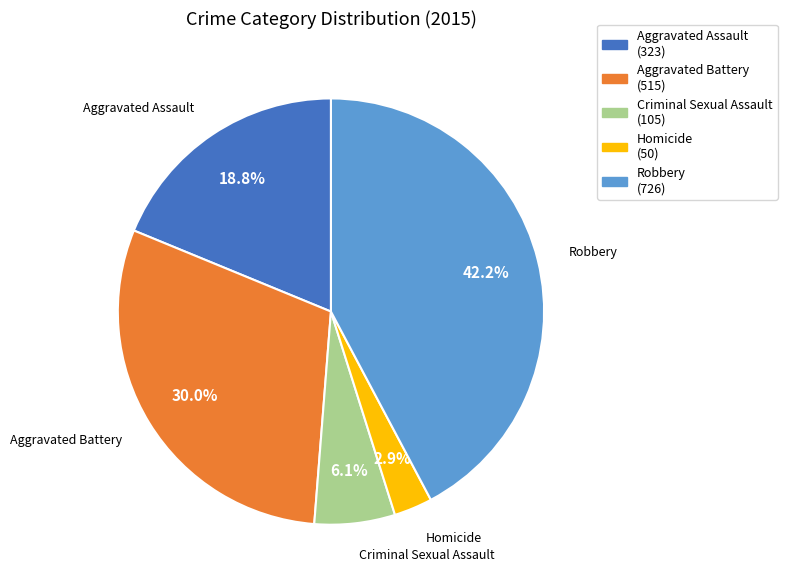

Do Robbery and Aggravated Battery together represent more than half of the pie?

Yes